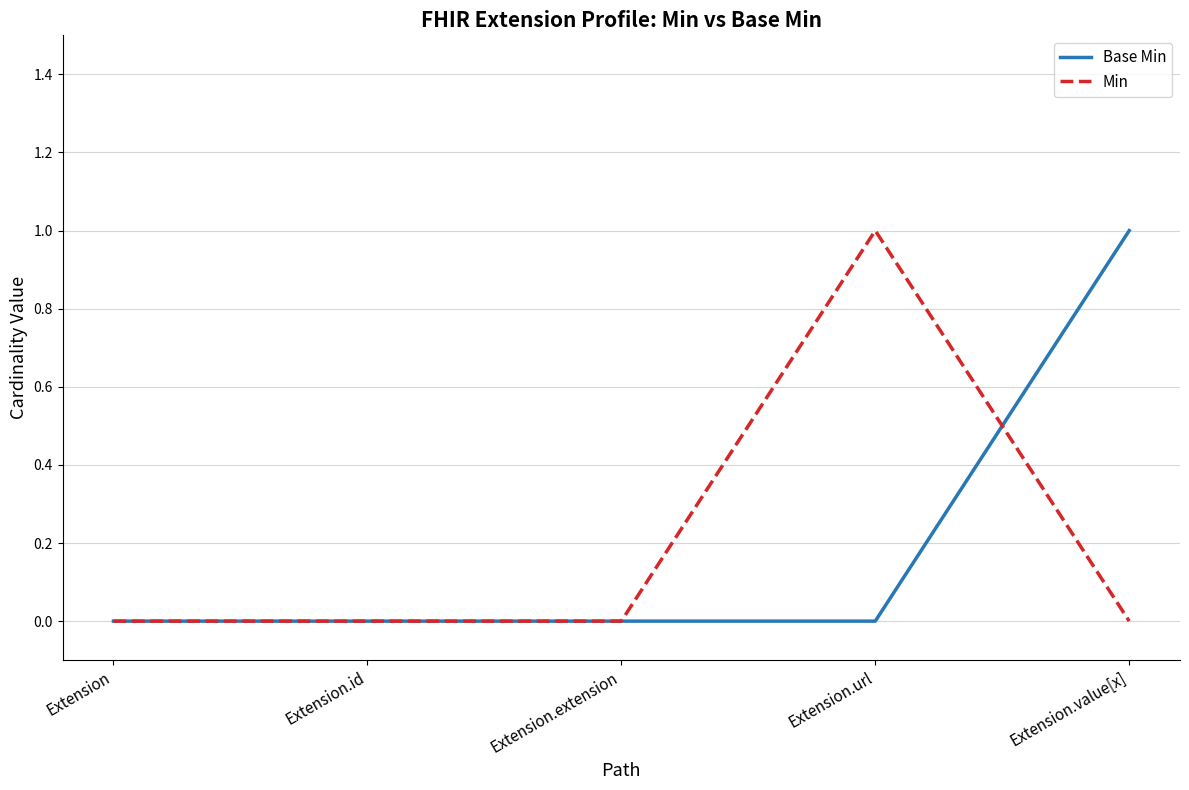

Reading left to right, extract all data points from this chart.

Base Min: Extension=0	Extension.id=0	Extension.extension=0	Extension.url=0	Extension.value[x]=1
Min: Extension=0	Extension.id=0	Extension.extension=0	Extension.url=1	Extension.value[x]=0